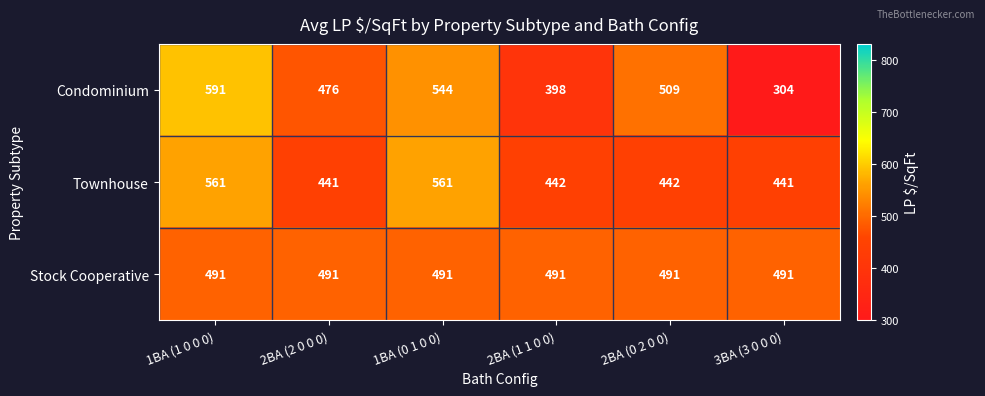

The value of Condominium at 3BA (3 0 0 0) is 162. True or false?

False